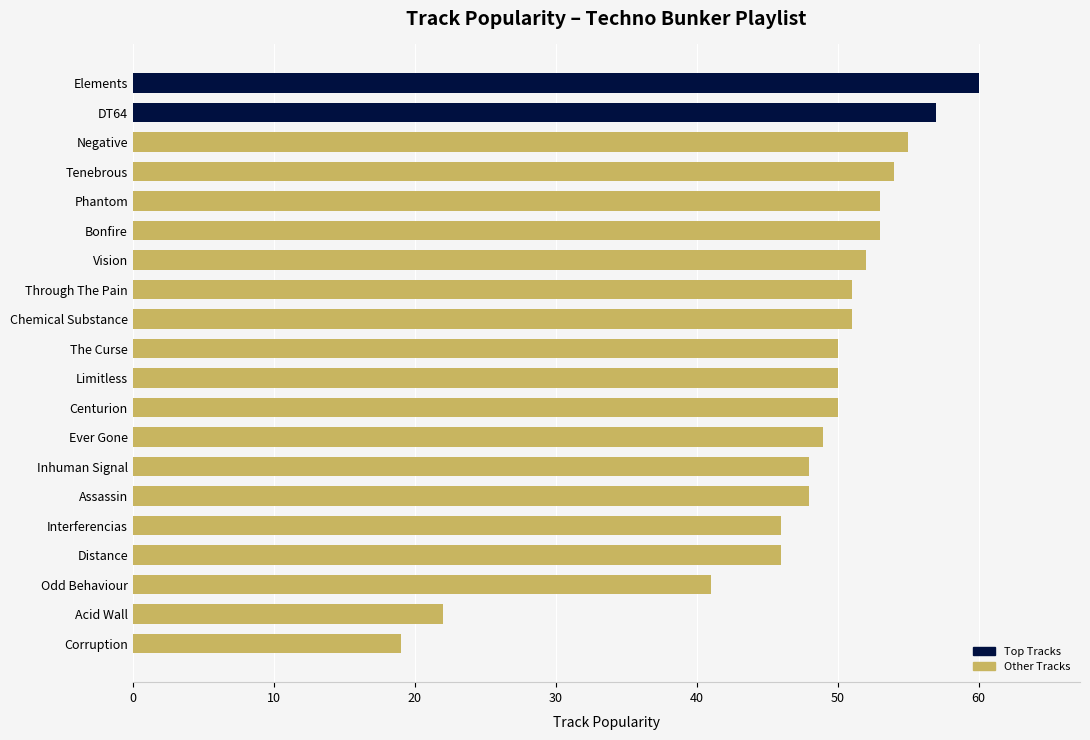

Reading top to bottom, transcribe all the data shown in this chart.

60	57	55	54	53	53	52	51	51	50	50	50	49	48	48	46	46	41	22	19